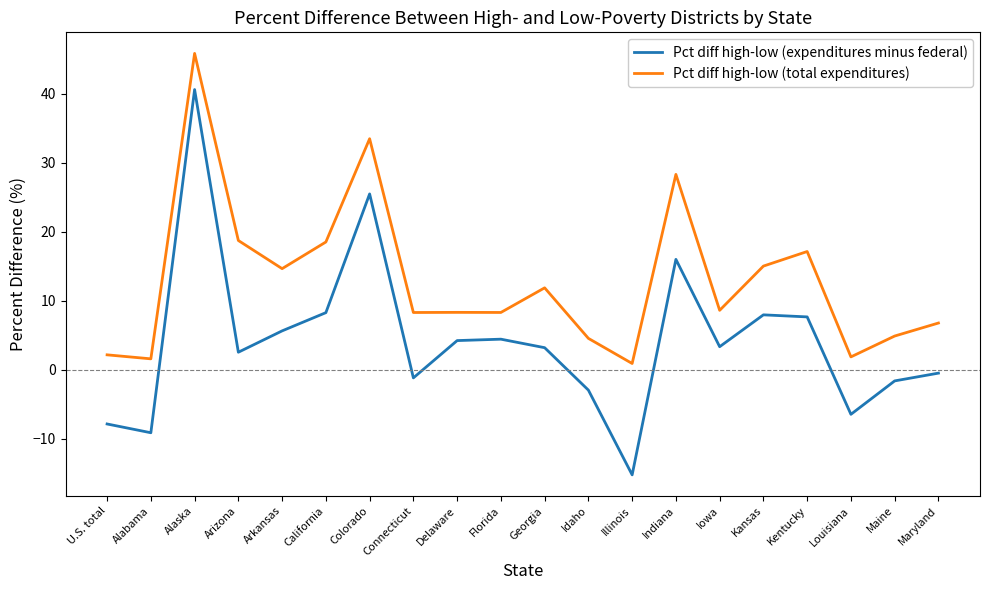

At which category is the sum across all series the highest?

Alaska